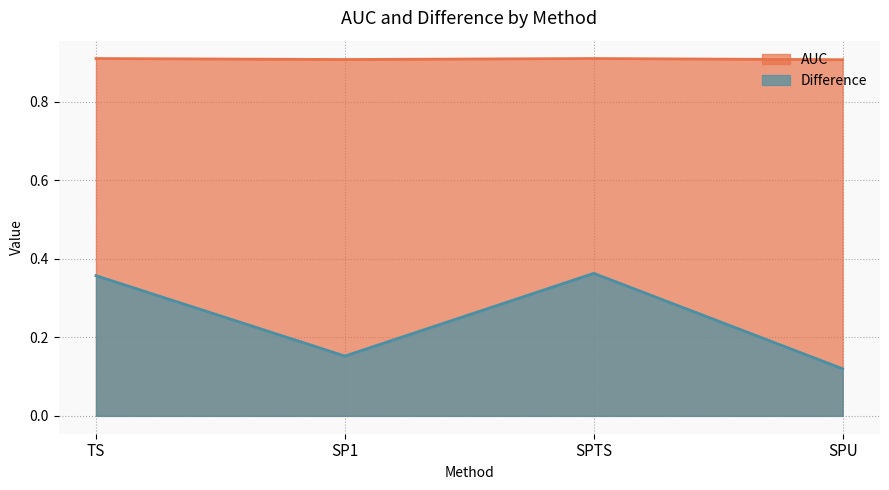

True or false: AUC and Difference cross at least once.

False